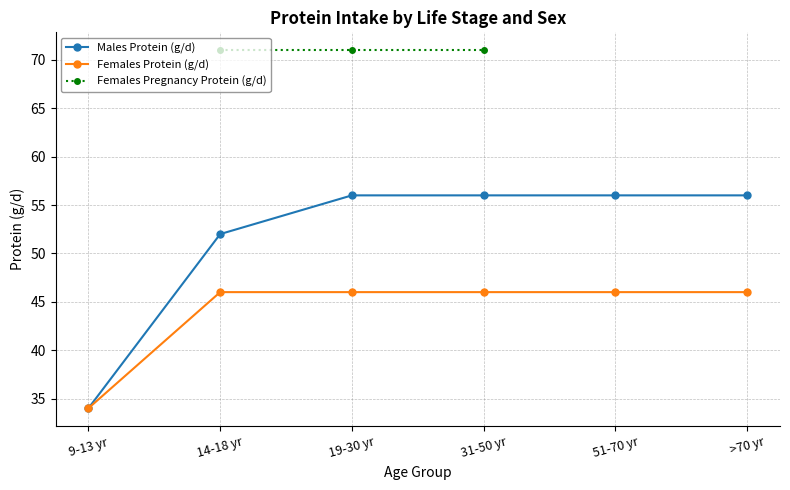

The value of Females Protein (g/d) at >70 yr is 46. True or false?

True